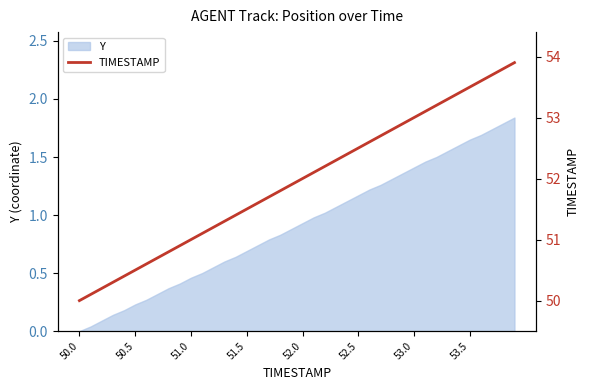

How many values are below 52?

20